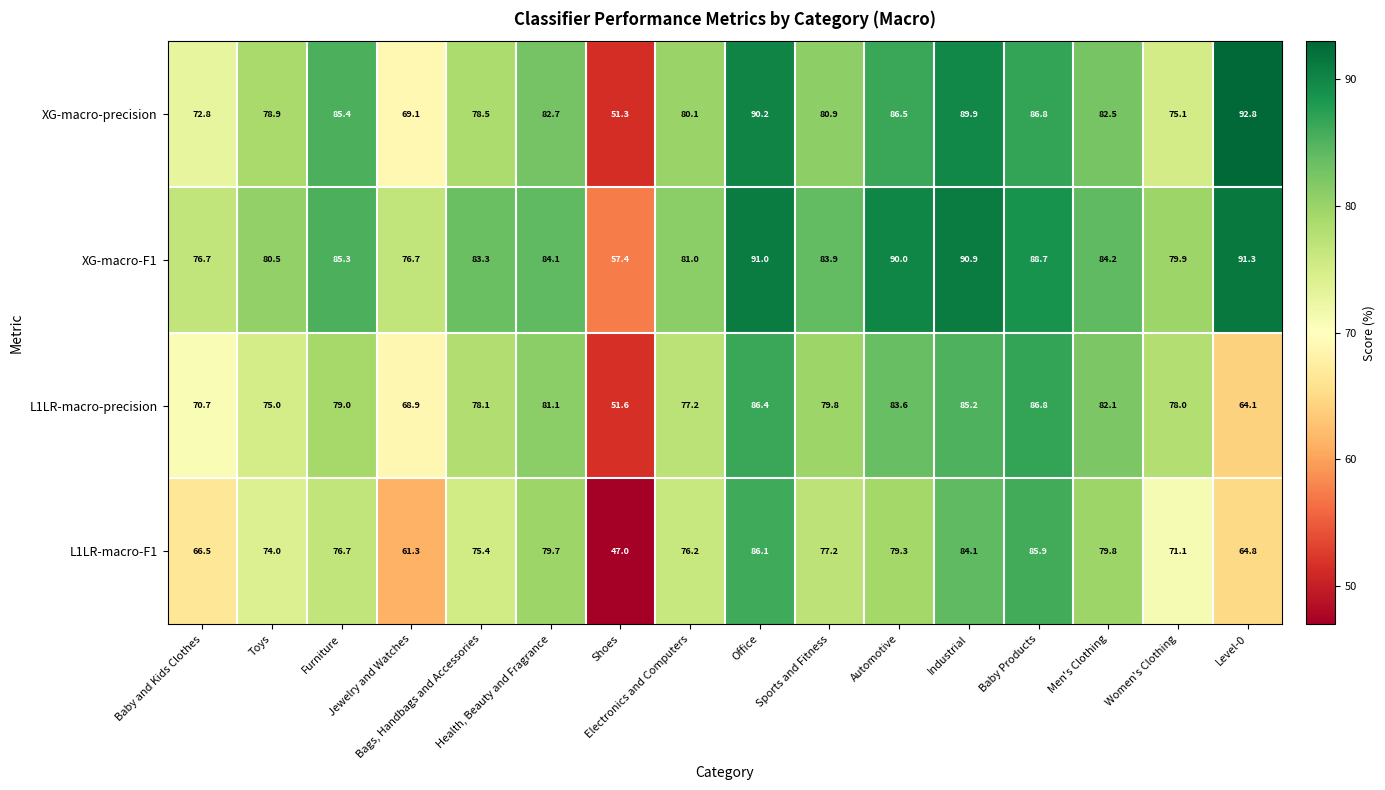

What is the maximum value shown in the chart?

92.8